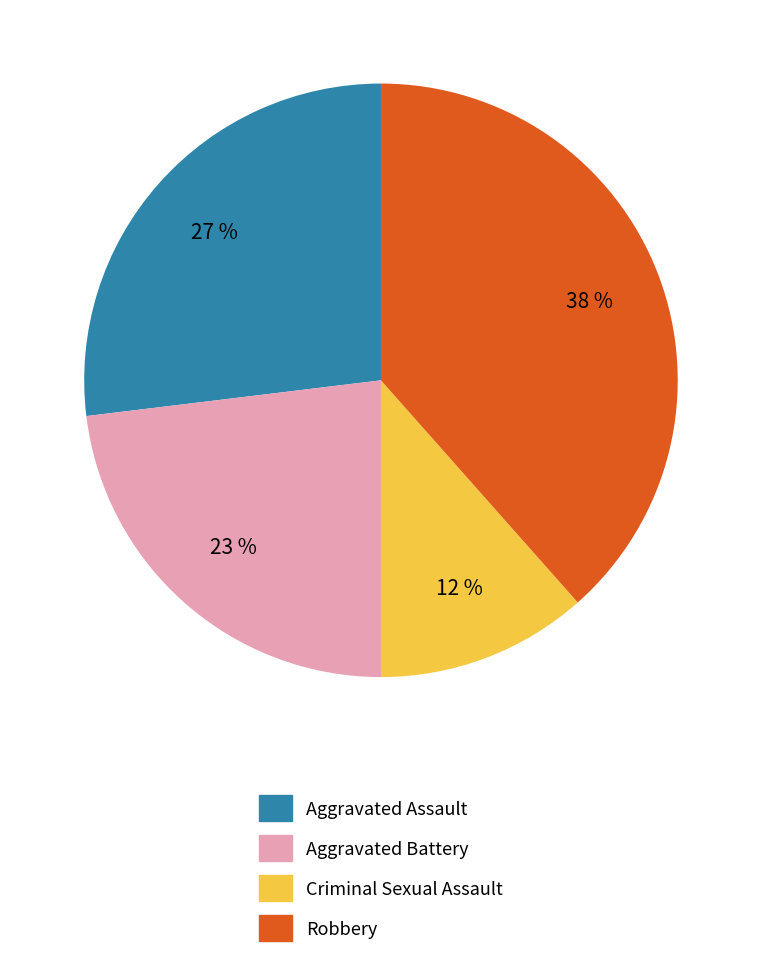

How many slices are in this pie chart?

4